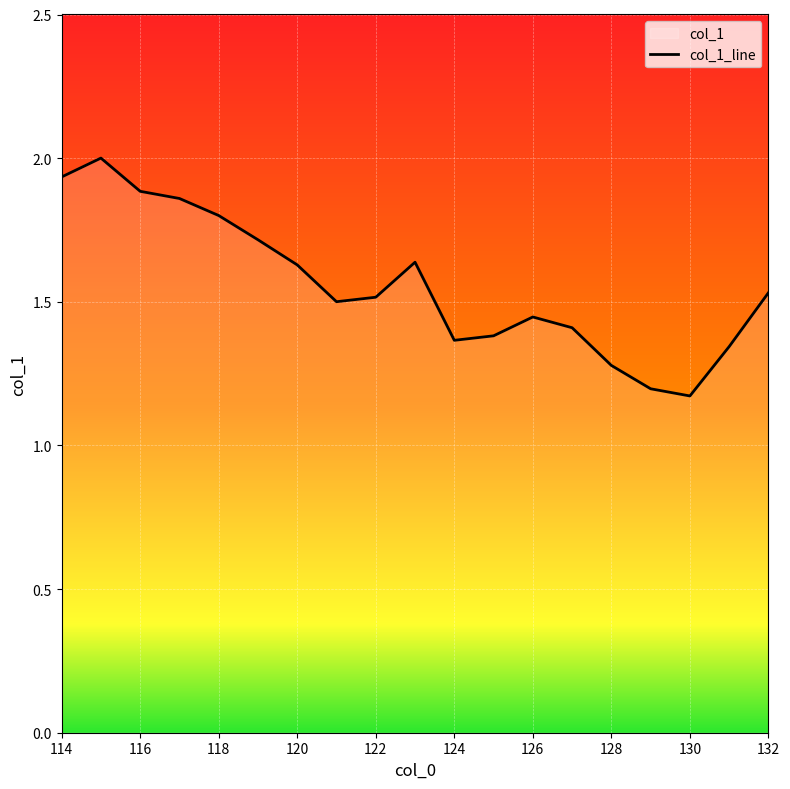

What is the value of the 7th point from the left?

1.6